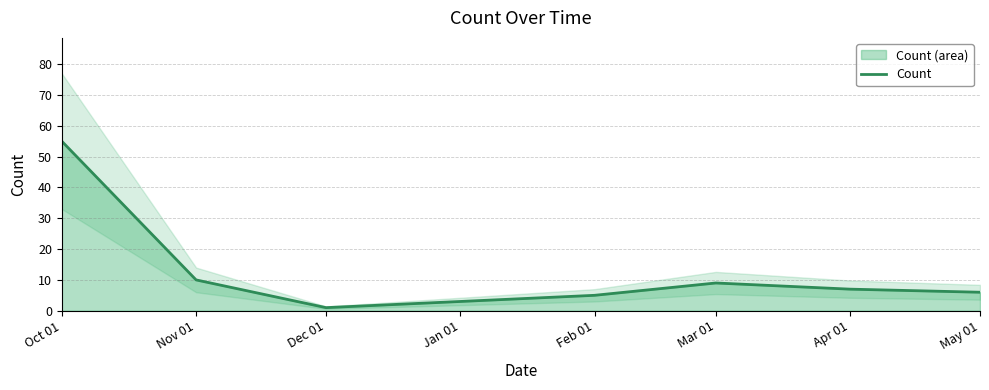

At which label is the value closest to 28?

Nov 01